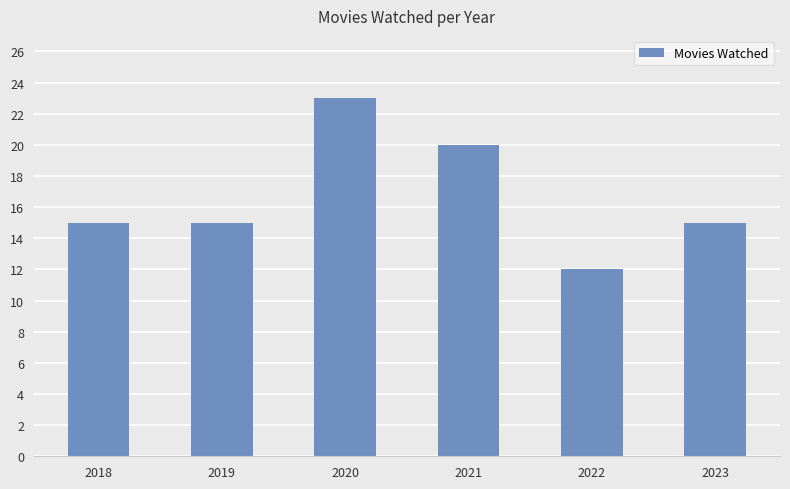

Read the value at 2022, to the nearest 10.

10